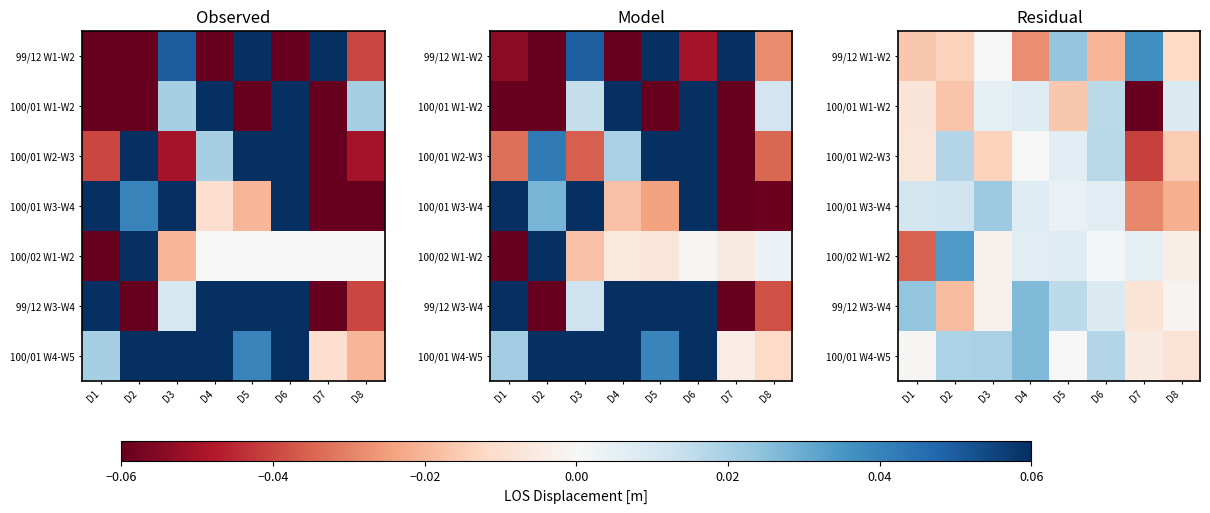

Is it true that 100/01 W2-W3 equals -0.0 at D3?

True